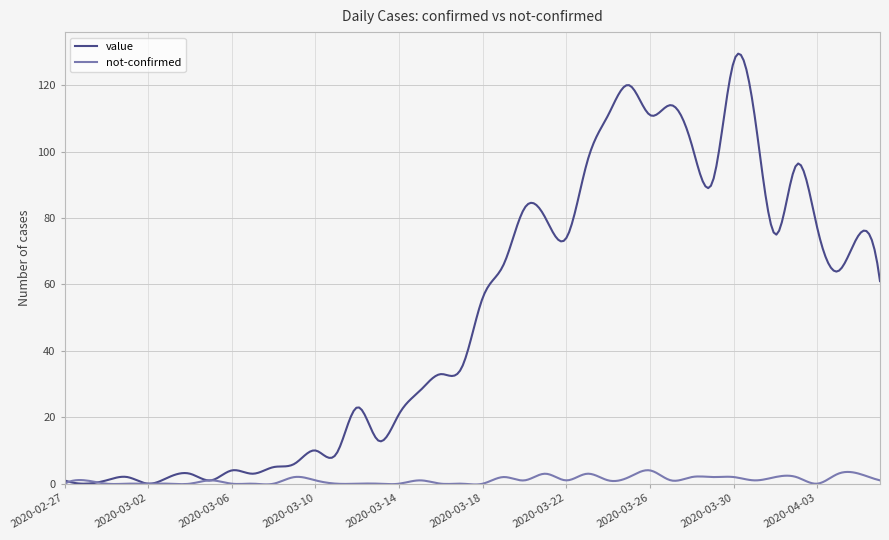

Which series has the largest total across all categories?

value